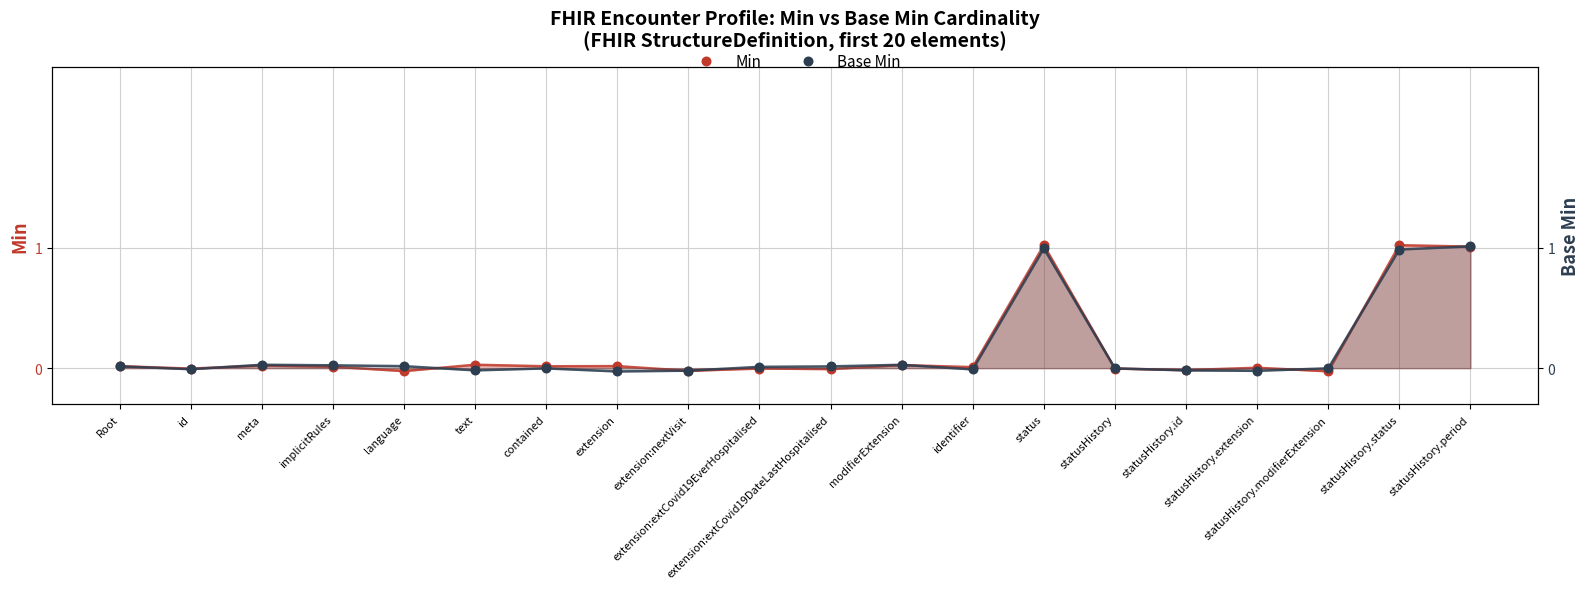

Is the value of Min at implicitRules greater than the value of Base Min at statusHistory.period?

No